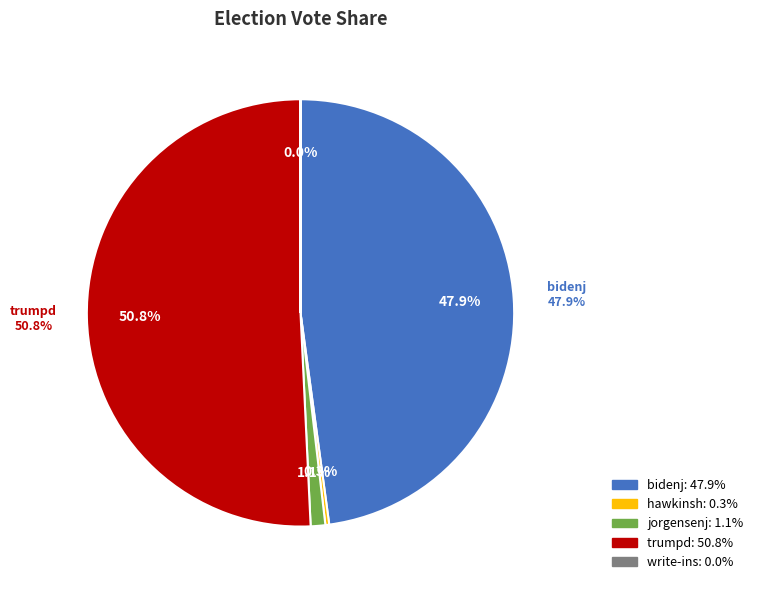

What portion of the pie excludes trumpd?

49.2%